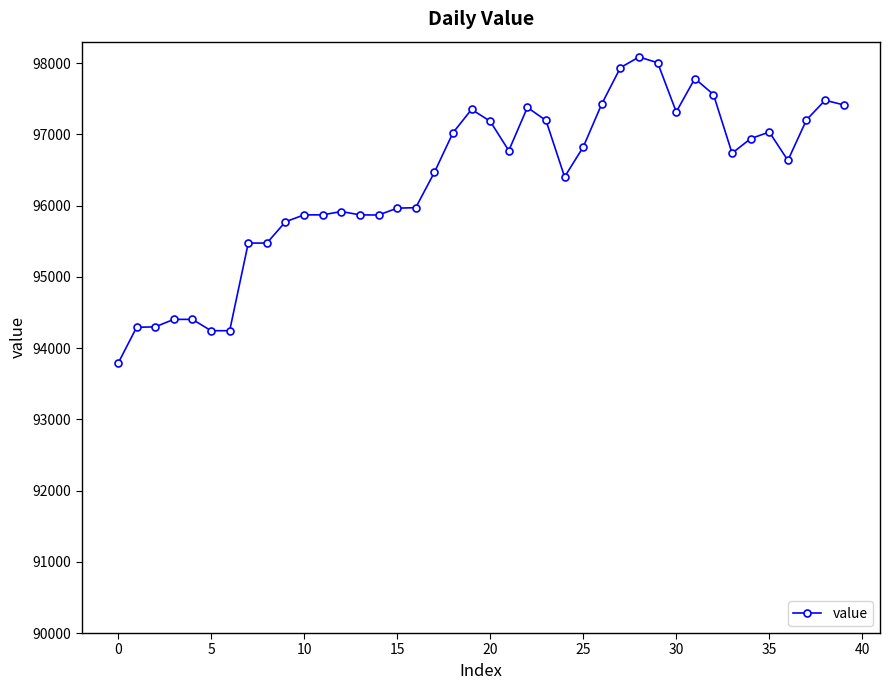

What is the difference between the maximum and minimum values?

4302.2